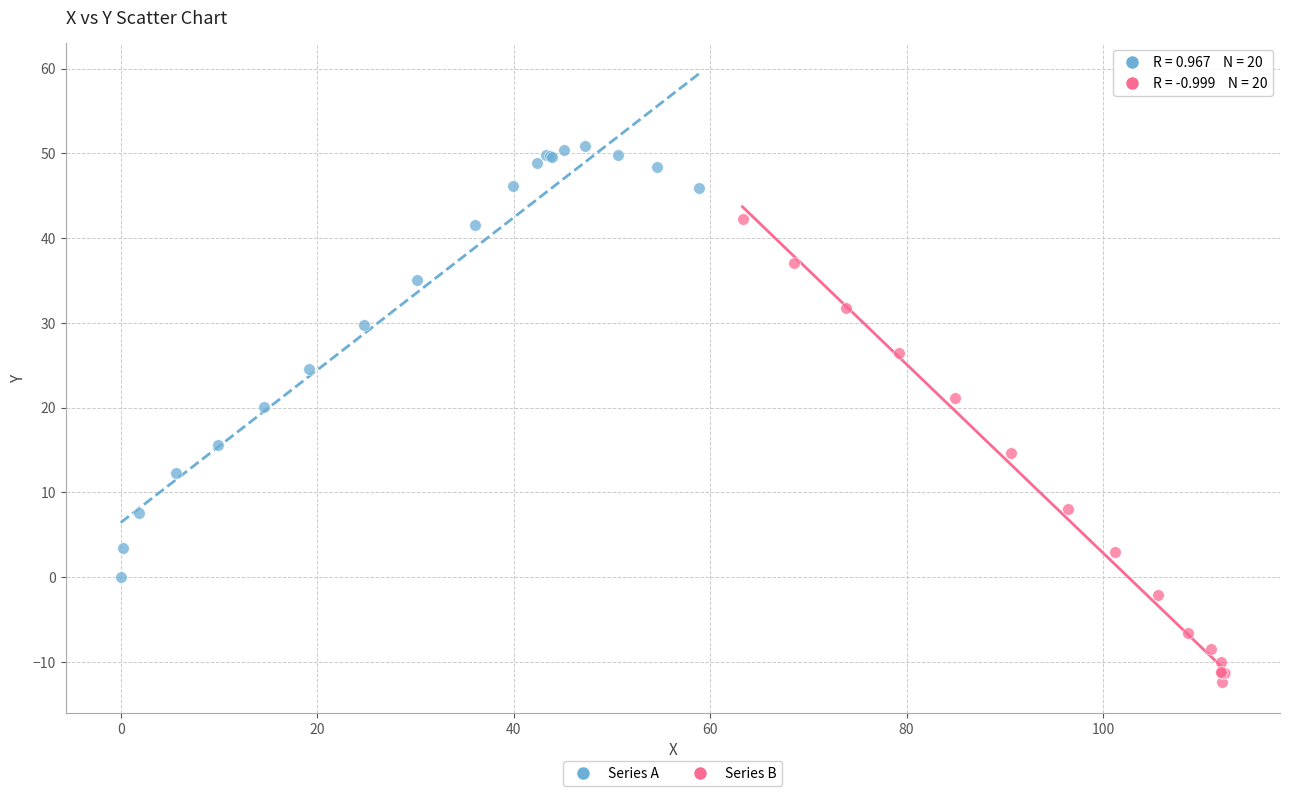

Which series contains the highest Y value?

Series A